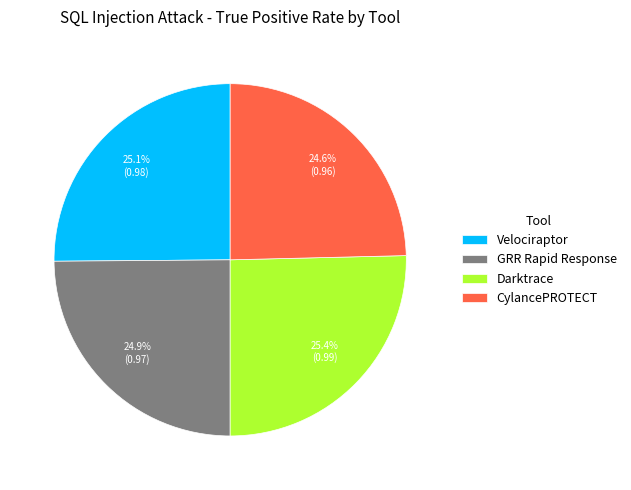

Count the number of slices in the pie.

4